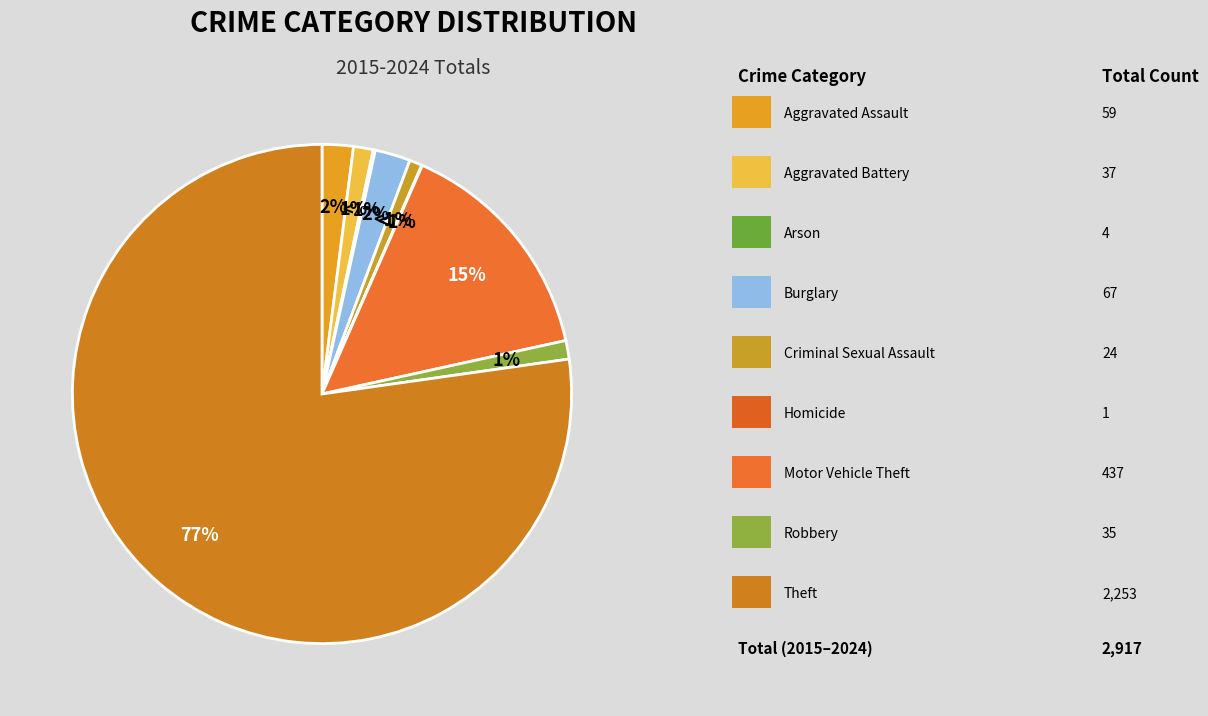

Combined, what portion of the pie is Arson and Aggravated Battery?

1.4%